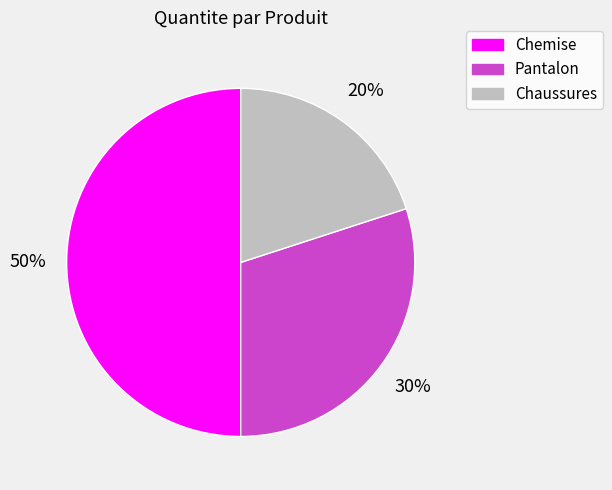

Which slice is the smallest?

Chaussures